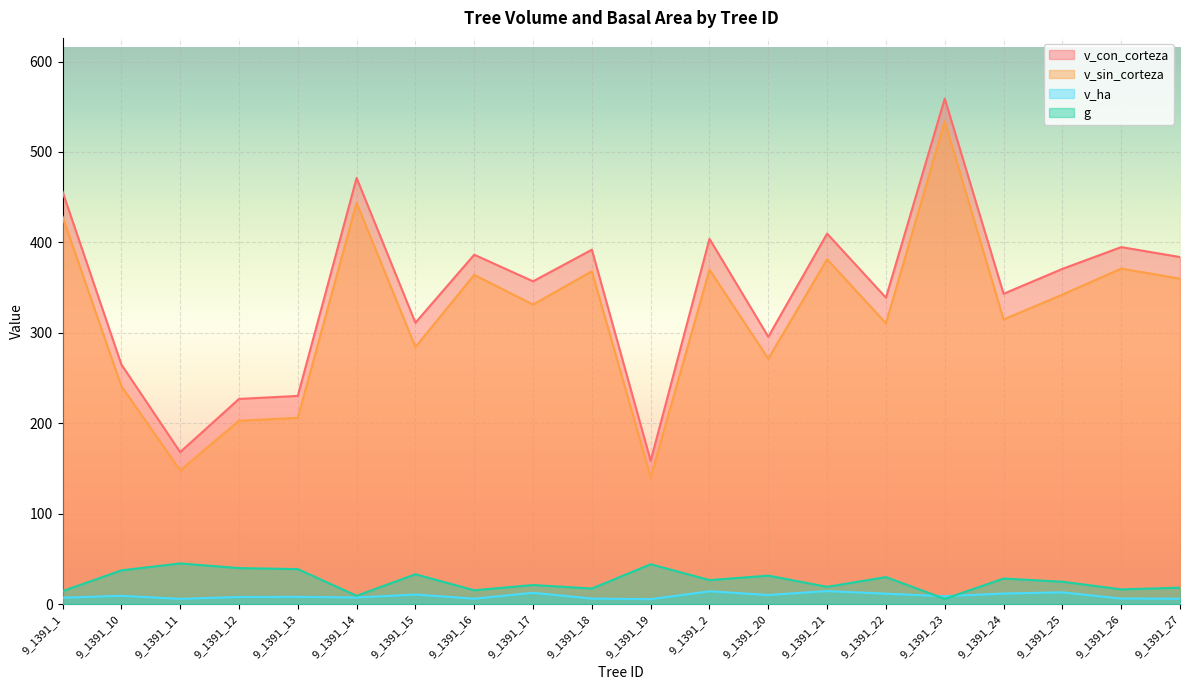

Reading right to left, extract all data points from this chart.

v_con_corteza: 383.8	394.8	370.7	343.2	559.1	338.9	409.7	295.7	403.9	158.5	391.9	357.0	386.4	311.2	471.3	230.3	226.9	168.1	265.1	456.2
v_sin_corteza: 359.9	371.1	342.3	314.8	533.9	310.6	381.4	271.3	369.9	140.0	368.1	331.3	364.1	284.3	443.7	206.1	202.8	147.8	241.1	428.4
v_ha: 6.0	6.2	13.1	11.8	8.8	11.6	14.4	10.1	14.2	5.5	6.1	12.6	6.1	10.7	7.4	8.0	7.9	5.8	9.3	7.2
g: 18.2	16.3	24.8	28.3	5.8	29.9	19.1	31.5	26.6	44.1	17.3	21.1	15.3	33.0	9.3	38.7	39.9	45.0	37.4	14.3